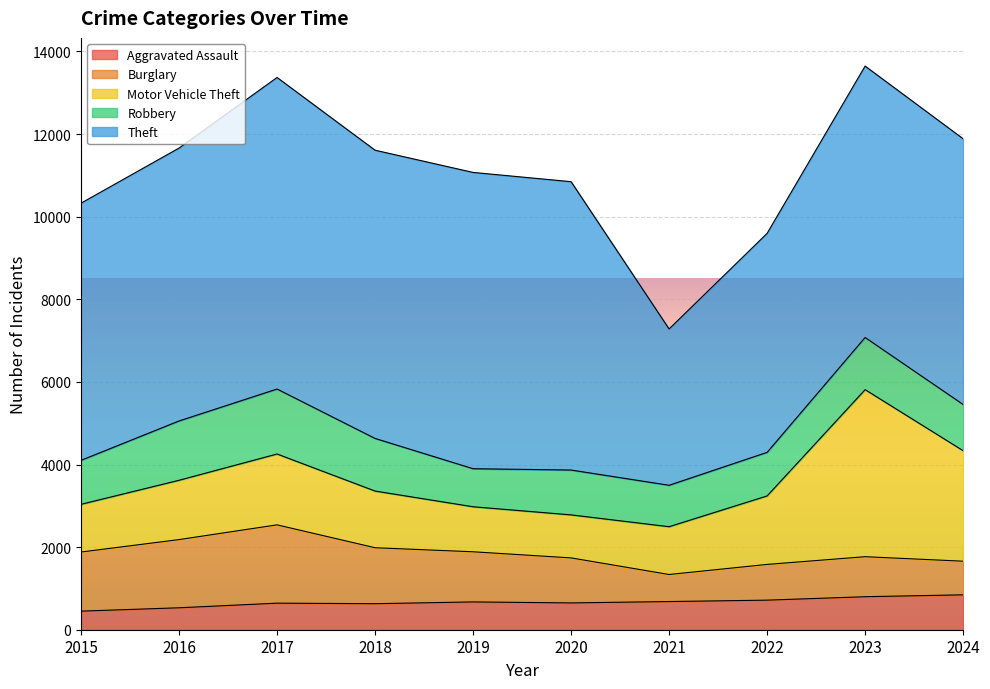

What is the sum of the Theft values at 2015 and 2017?

13769